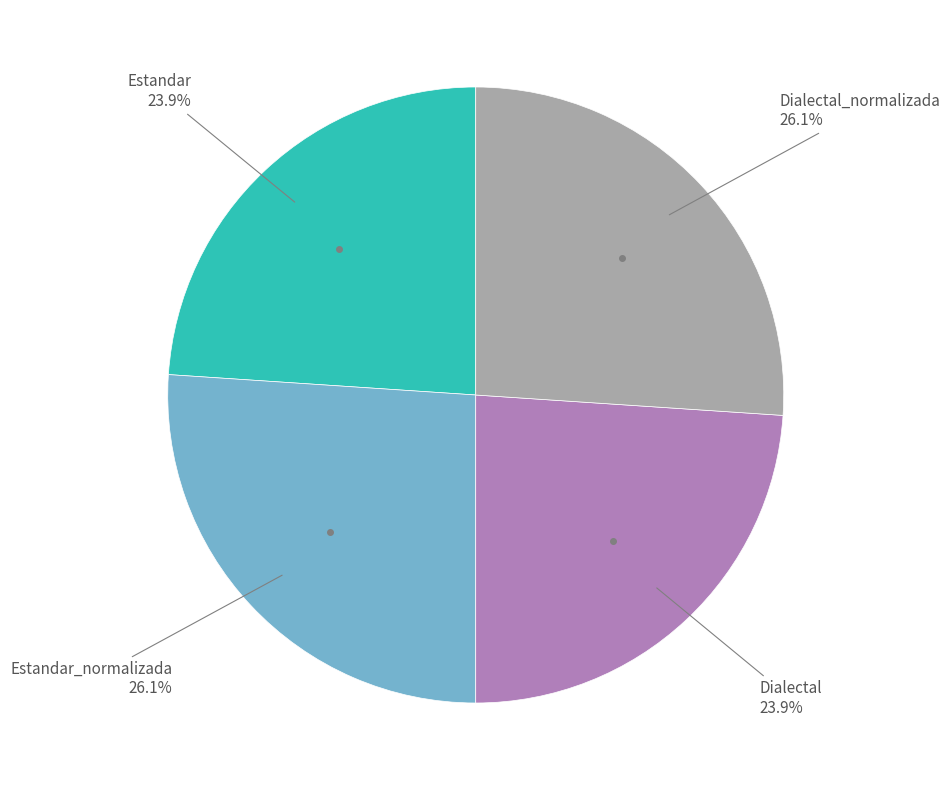

Does any single category account for the majority?

No